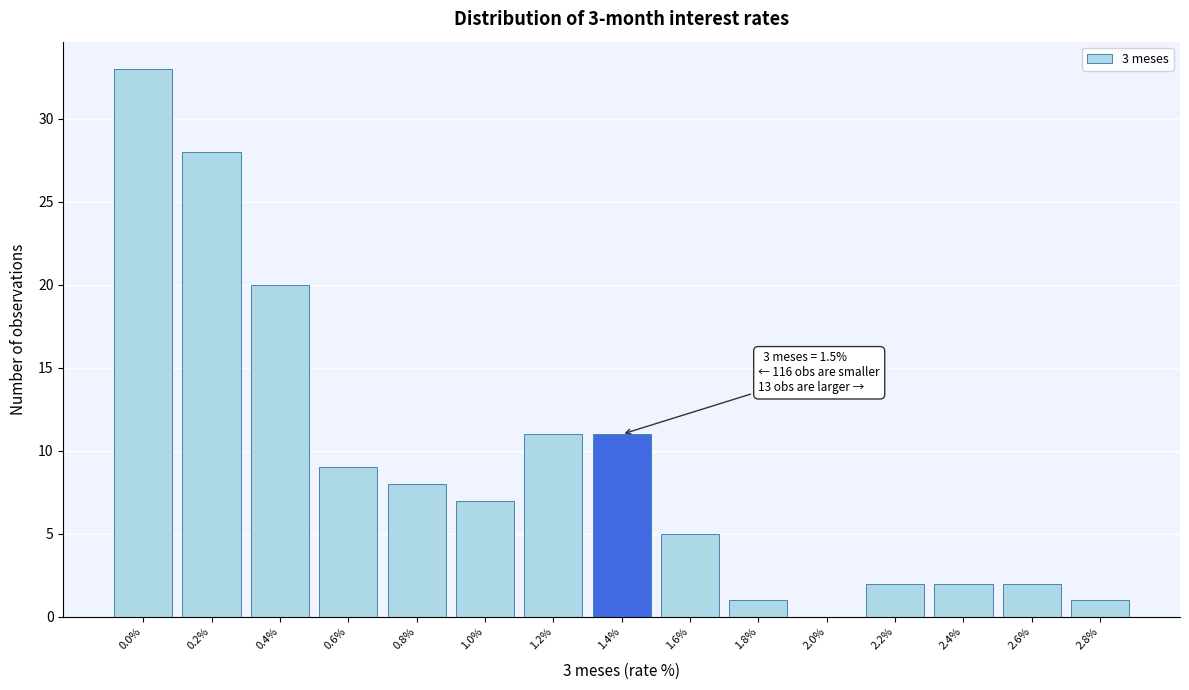

Reading left to right, list all the values displayed in this chart.

0.0%=33	0.2%=28	0.4%=20	0.6%=9	0.8%=8	1.0%=7	1.2%=11	1.4%=11	1.6%=5	1.8%=1	2.0%=0	2.2%=2	2.4%=2	2.6%=2	2.8%=1